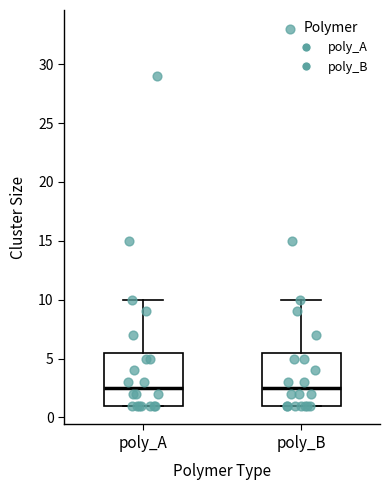

Where is the lower edge of the box for poly_A on the y-axis? The values are not printed on the chart, so give them approximately, as read against the axis.

1.0